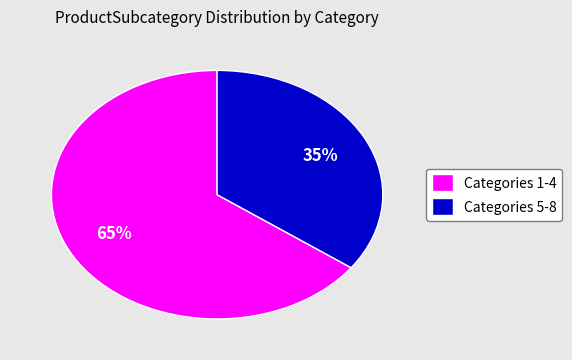

True or false: Categories 5-8 accounts for 26% of the total.

False